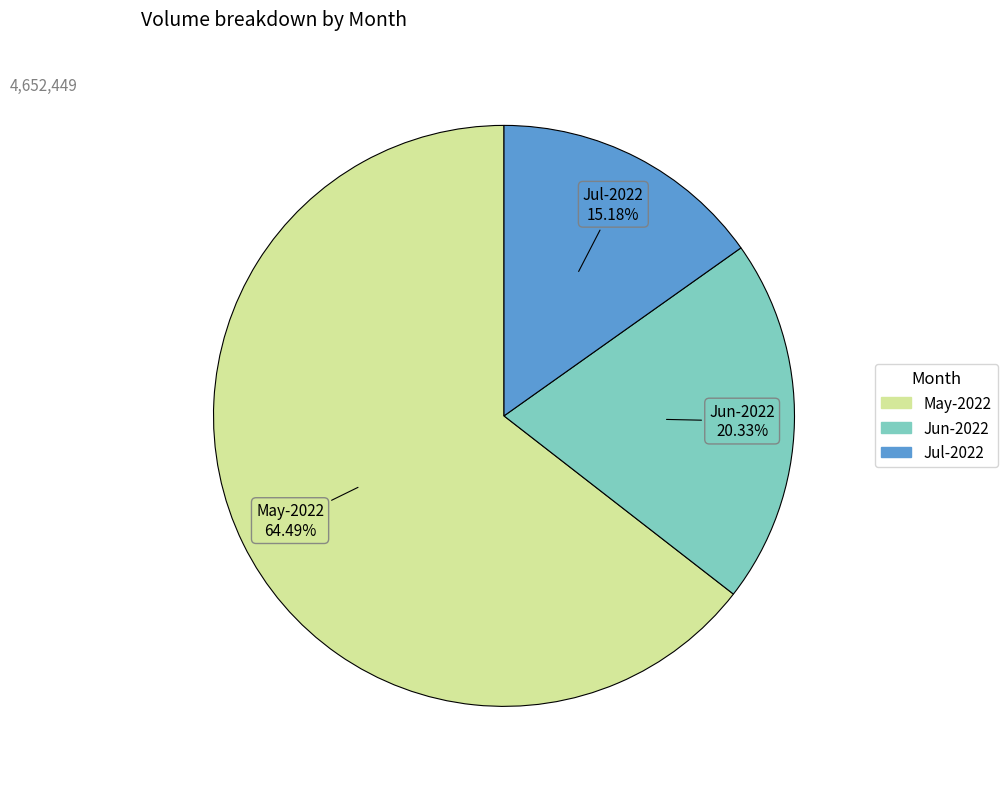

How many slices are in this pie chart?

3